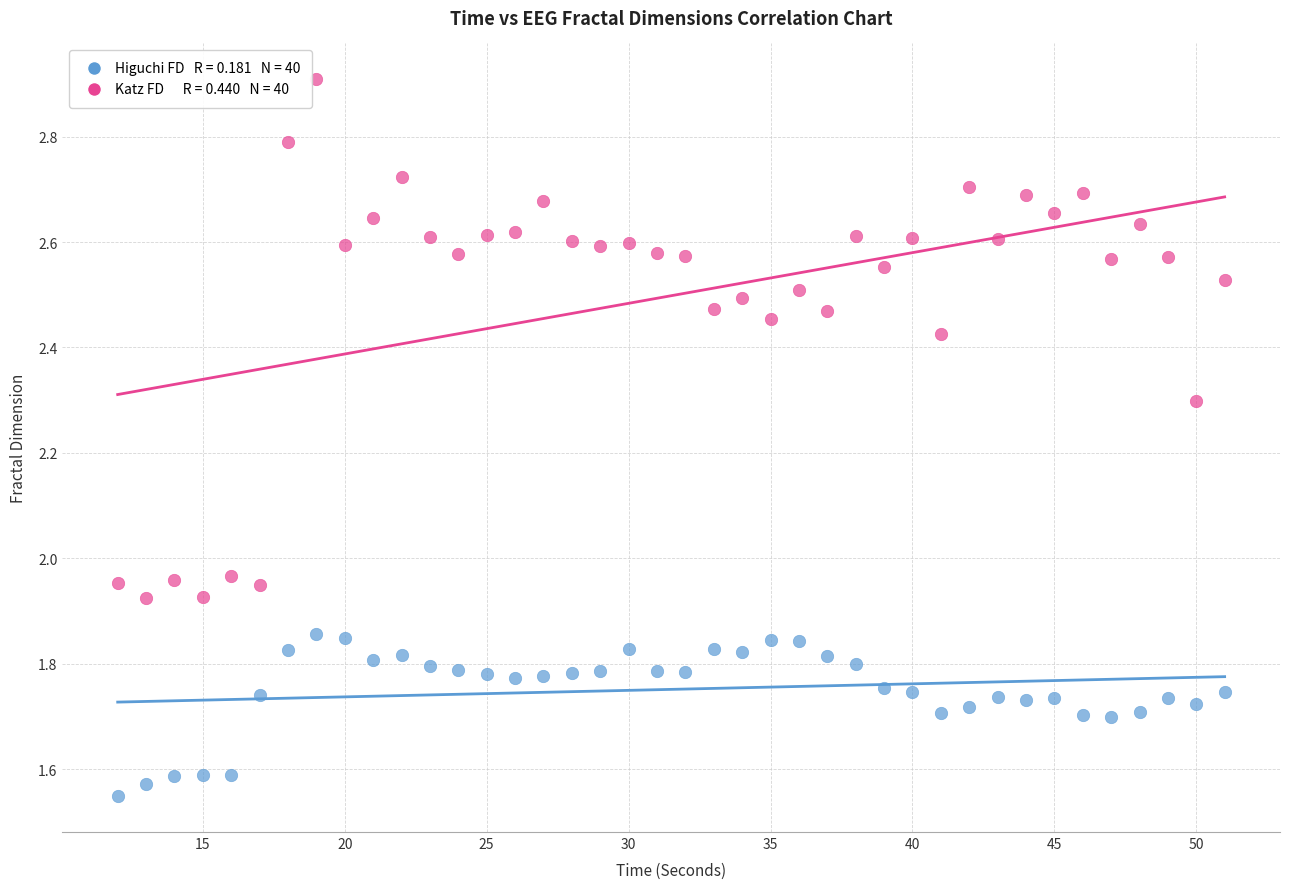

Across all data points, what is the range of Y values (max minus min)?

1.4